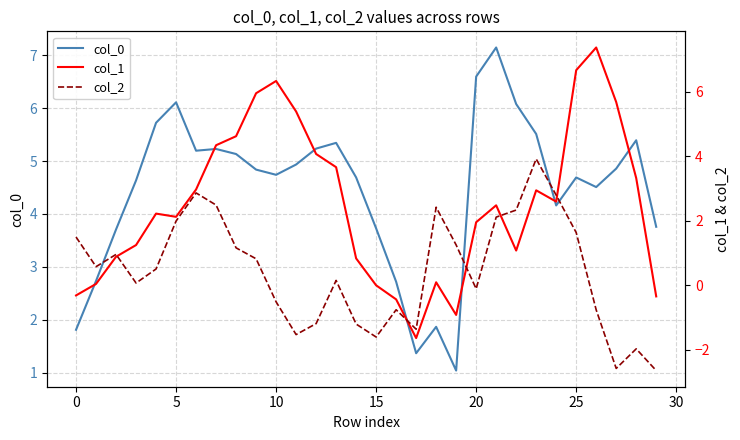

What is the lowest value of the col_0 series?

1.0